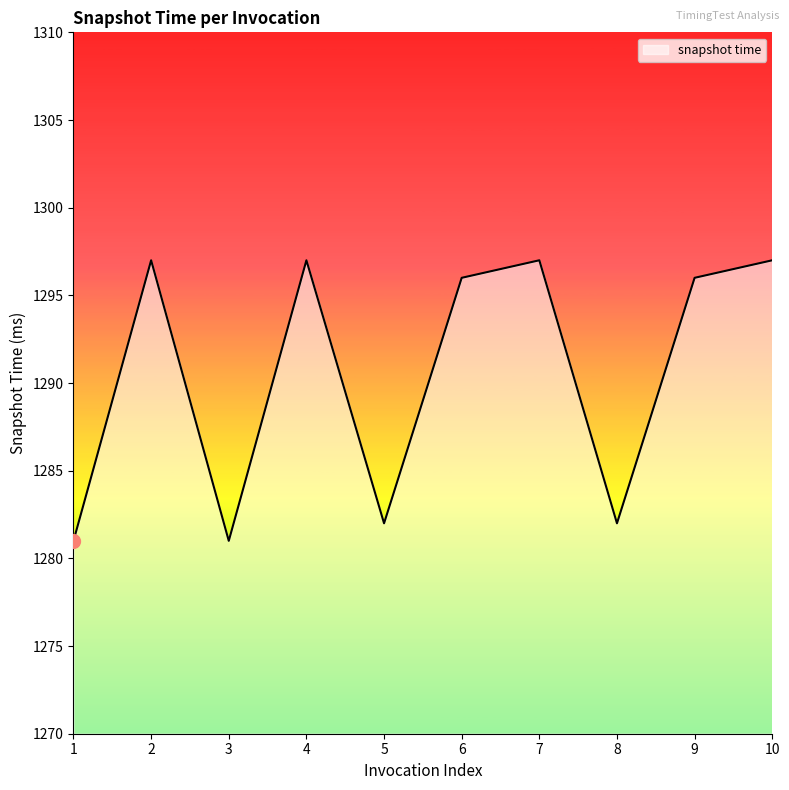

What is the smallest value displayed?

1281